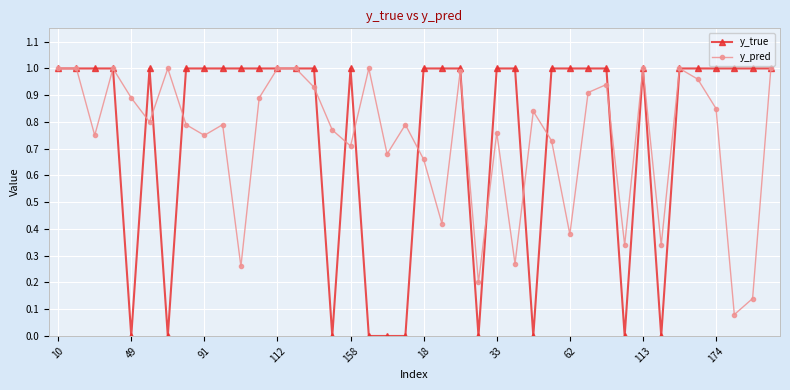

Which series has the widest spread of values?

y_true